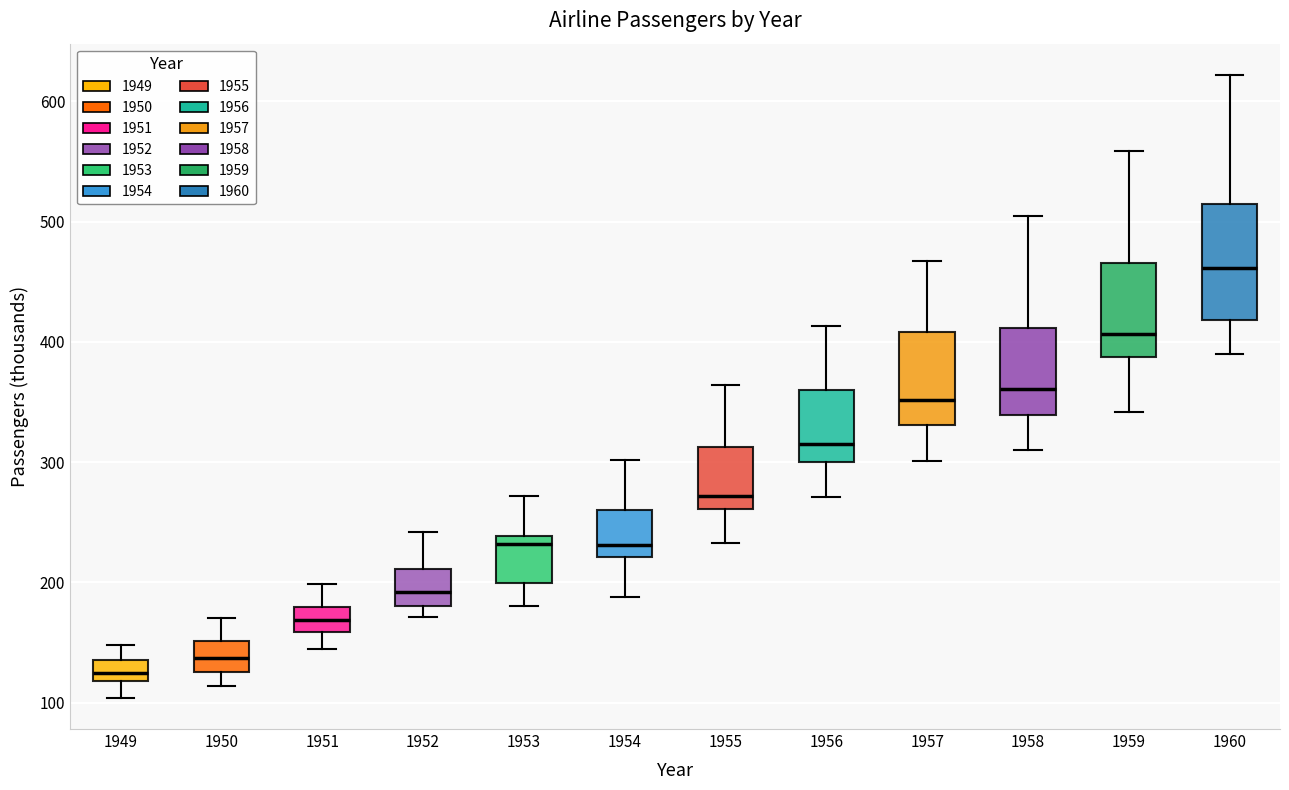

Reading left to right, transcribe this box plot: for each box, give where its median line is, the range the box spans, and where its two whiskers end, as read against the y-axis. The values are not printed on the chart, so give them approximately, as read against the axis.

1949: median 130, box 120 to 140, whiskers 100 to 150
1950: median 140, box 130 to 150, whiskers 110 to 170
1951: median 170, box 160 to 180, whiskers 150 to 200
1952: median 190, box 180 to 210, whiskers 170 to 240
1953: median 230, box 200 to 240, whiskers 180 to 270
1954: median 230, box 220 to 260, whiskers 190 to 300
1955: median 270, box 260 to 310, whiskers 230 to 360
1956: median 320, box 300 to 360, whiskers 270 to 410
1957: median 350, box 330 to 410, whiskers 300 to 470
1958: median 360, box 340 to 410, whiskers 310 to 510
1959: median 410, box 390 to 470, whiskers 340 to 560
1960: median 460, box 420 to 510, whiskers 390 to 620